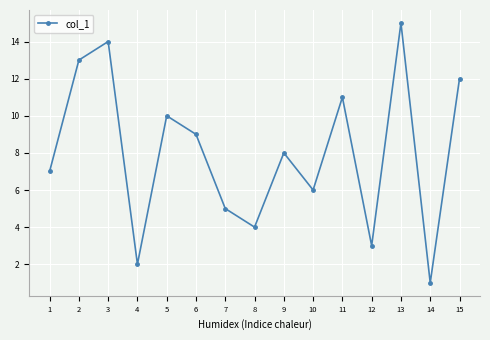

Between 3 and 1, which is larger?

3